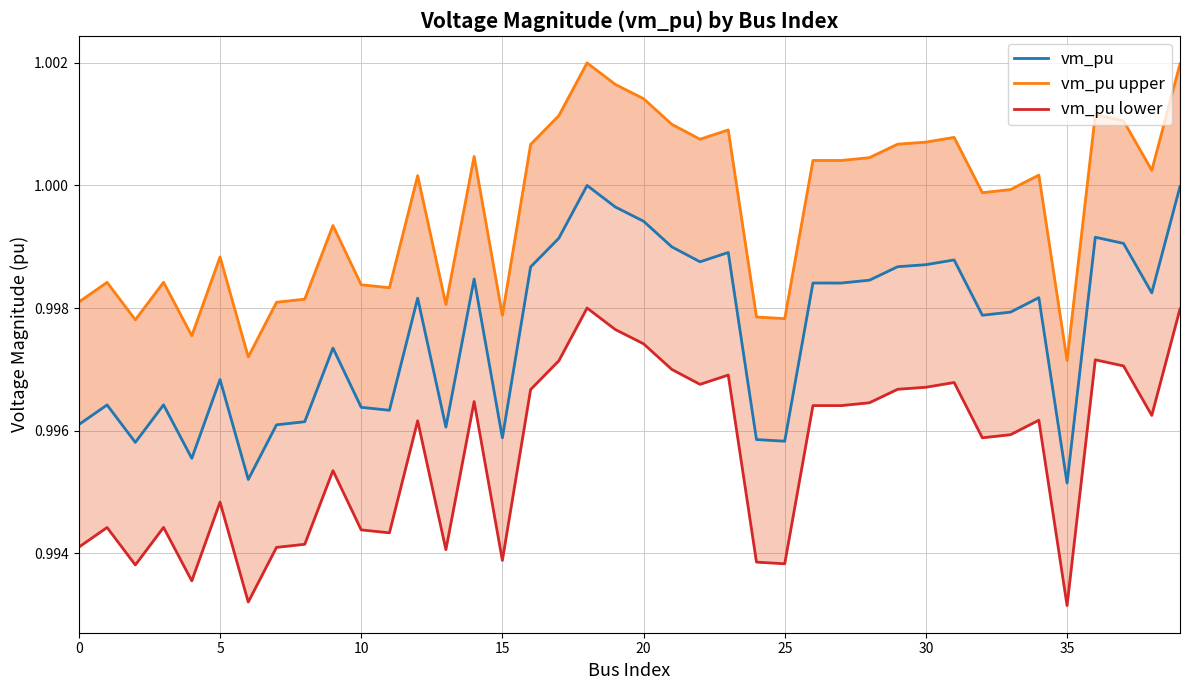

The value of vm_pu lower at 26 is 1.0. True or false?

True